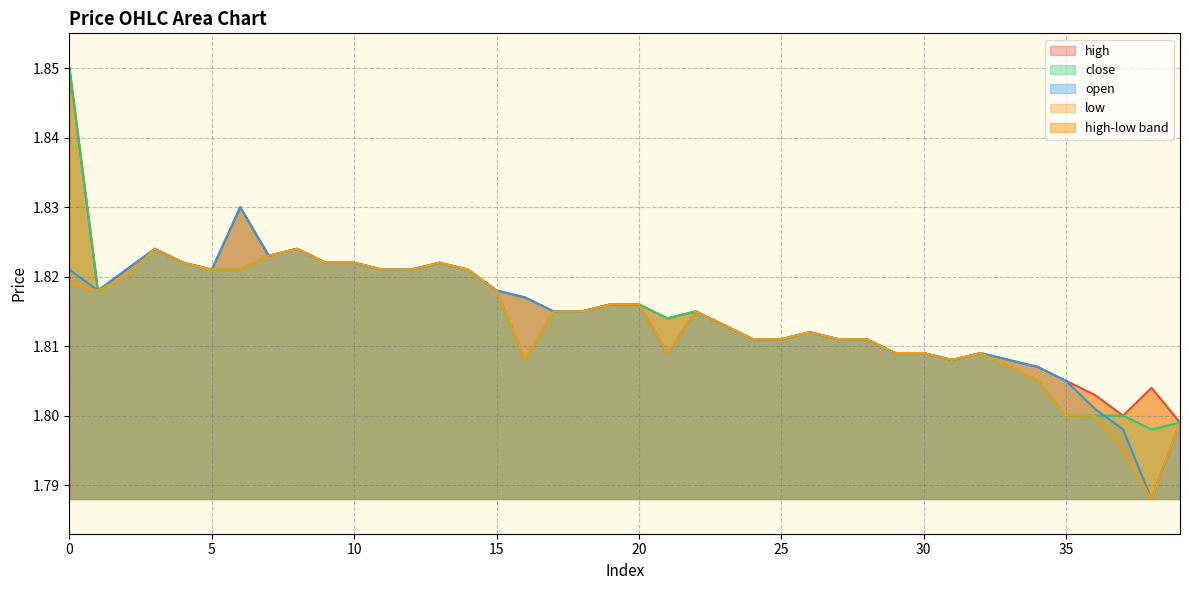

Reading left to right, list all the values displayed in this chart.

high: 0=1.9	1=1.8	2=1.8	3=1.8	4=1.8	5=1.8	6=1.8	7=1.8	8=1.8	9=1.8	10=1.8	11=1.8	12=1.8	13=1.8	14=1.8	15=1.8	16=1.8	17=1.8	18=1.8	19=1.8	20=1.8	21=1.8	22=1.8	23=1.8	24=1.8	25=1.8	26=1.8	27=1.8	28=1.8	29=1.8	30=1.8	31=1.8	32=1.8	33=1.8	34=1.8	35=1.8	36=1.8	37=1.8	38=1.8	39=1.8
close: 0=1.9	1=1.8	2=1.8	3=1.8	4=1.8	5=1.8	6=1.8	7=1.8	8=1.8	9=1.8	10=1.8	11=1.8	12=1.8	13=1.8	14=1.8	15=1.8	16=1.8	17=1.8	18=1.8	19=1.8	20=1.8	21=1.8	22=1.8	23=1.8	24=1.8	25=1.8	26=1.8	27=1.8	28=1.8	29=1.8	30=1.8	31=1.8	32=1.8	33=1.8	34=1.8	35=1.8	36=1.8	37=1.8	38=1.8	39=1.8
open: 0=1.8	1=1.8	2=1.8	3=1.8	4=1.8	5=1.8	6=1.8	7=1.8	8=1.8	9=1.8	10=1.8	11=1.8	12=1.8	13=1.8	14=1.8	15=1.8	16=1.8	17=1.8	18=1.8	19=1.8	20=1.8	21=1.8	22=1.8	23=1.8	24=1.8	25=1.8	26=1.8	27=1.8	28=1.8	29=1.8	30=1.8	31=1.8	32=1.8	33=1.8	34=1.8	35=1.8	36=1.8	37=1.8	38=1.8	39=1.8
low: 0=1.8	1=1.8	2=1.8	3=1.8	4=1.8	5=1.8	6=1.8	7=1.8	8=1.8	9=1.8	10=1.8	11=1.8	12=1.8	13=1.8	14=1.8	15=1.8	16=1.8	17=1.8	18=1.8	19=1.8	20=1.8	21=1.8	22=1.8	23=1.8	24=1.8	25=1.8	26=1.8	27=1.8	28=1.8	29=1.8	30=1.8	31=1.8	32=1.8	33=1.8	34=1.8	35=1.8	36=1.8	37=1.8	38=1.8	39=1.8